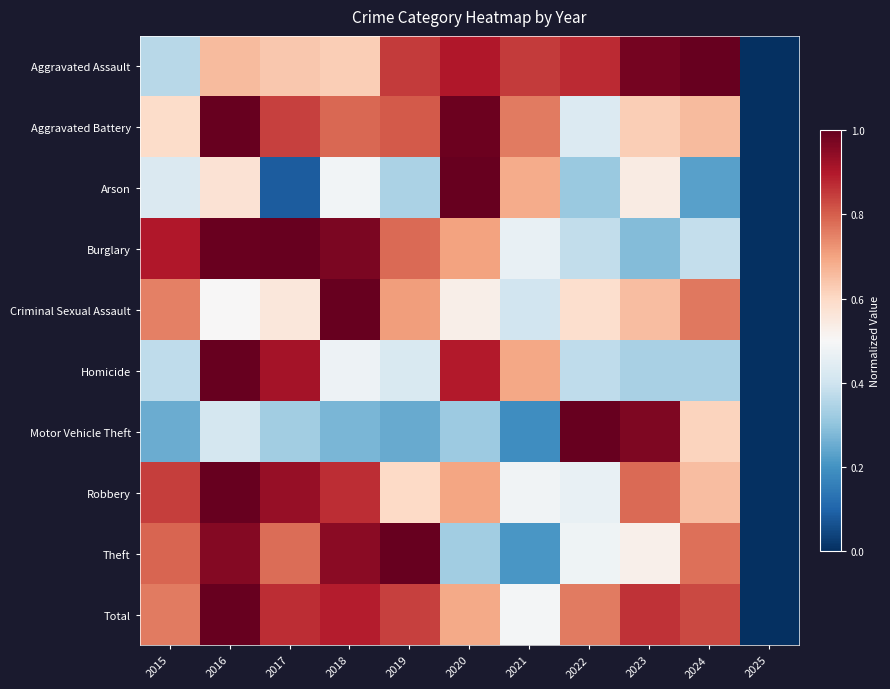

Which category has the lowest value across all series?

2025